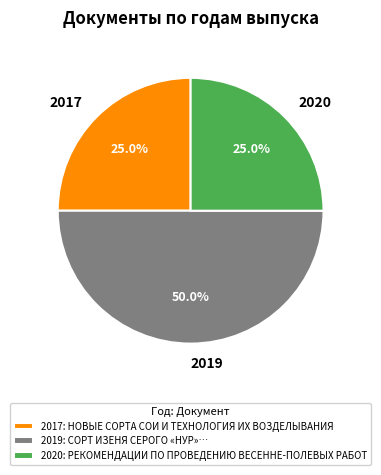

To the nearest percent, what is the average slice percentage?

33%